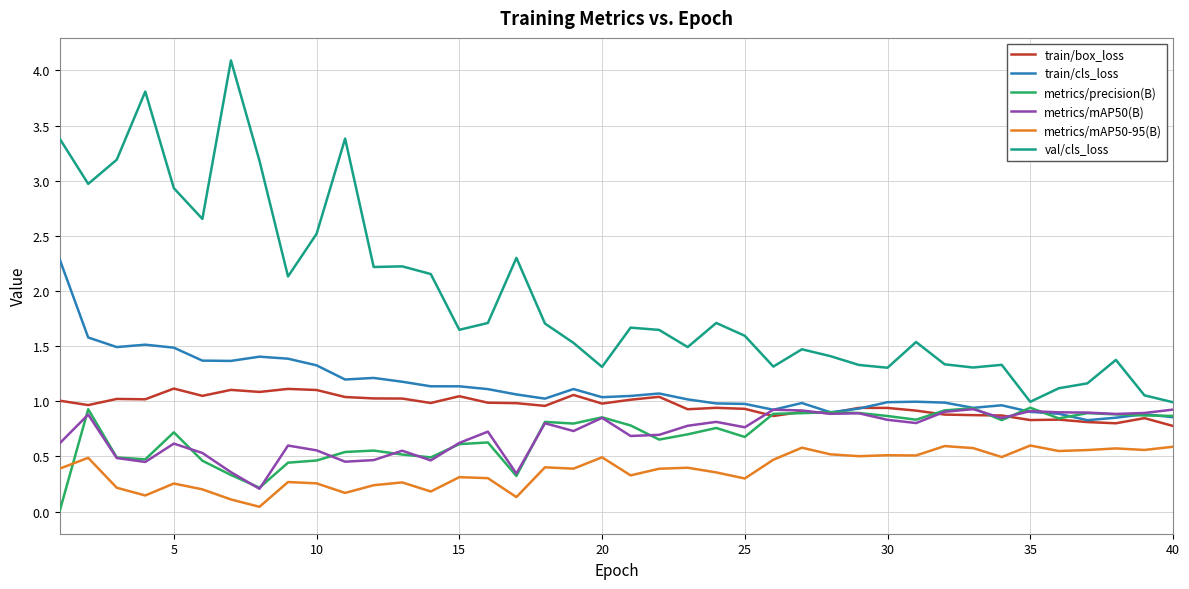

Which series has the largest total across all categories?

val/cls_loss